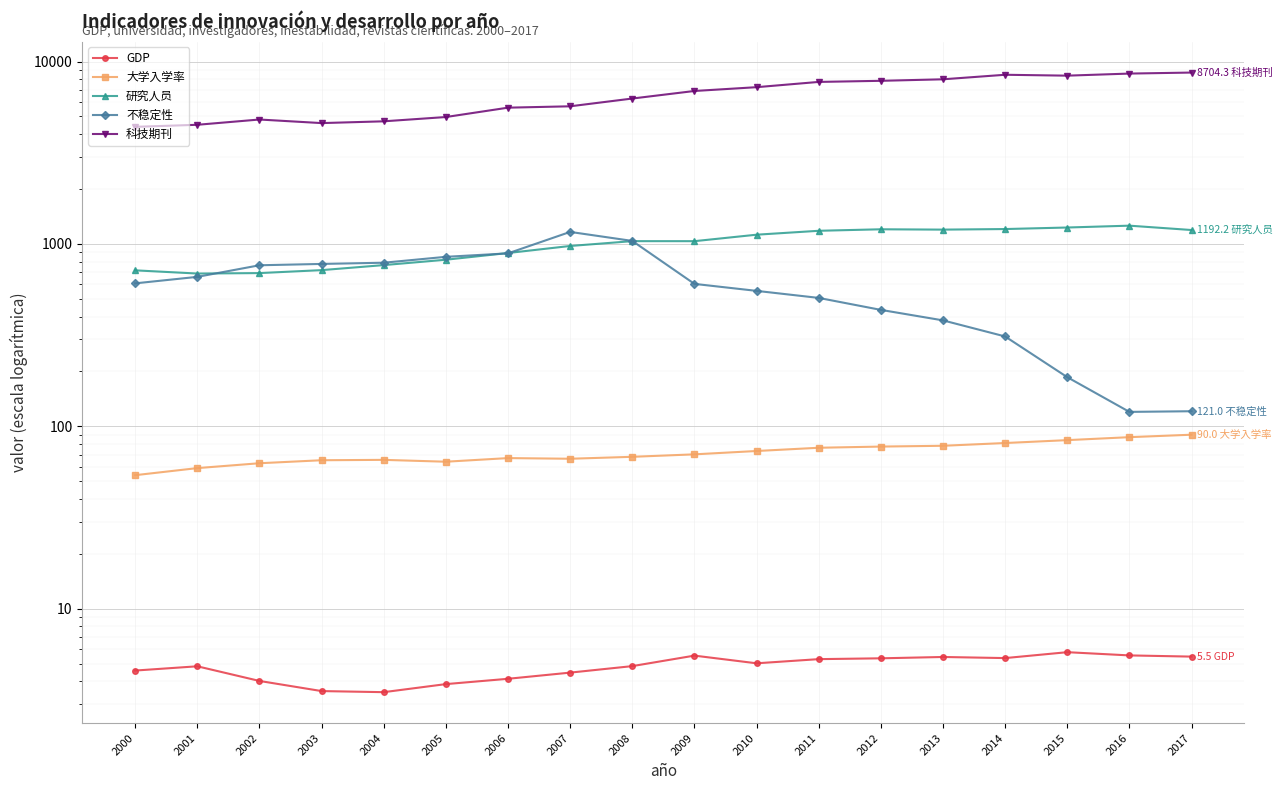

Is it true that 大学入学率 equals 62.7 at 2002?

True